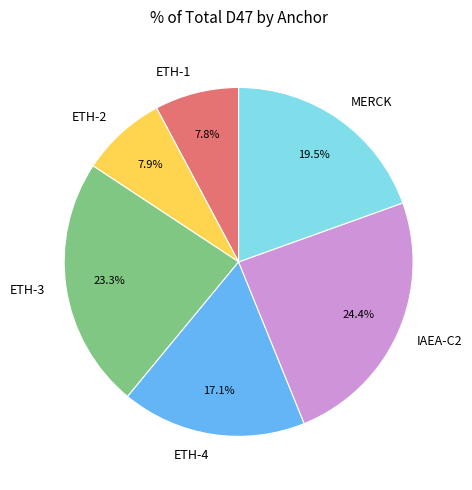

How many segments does this pie chart have?

6